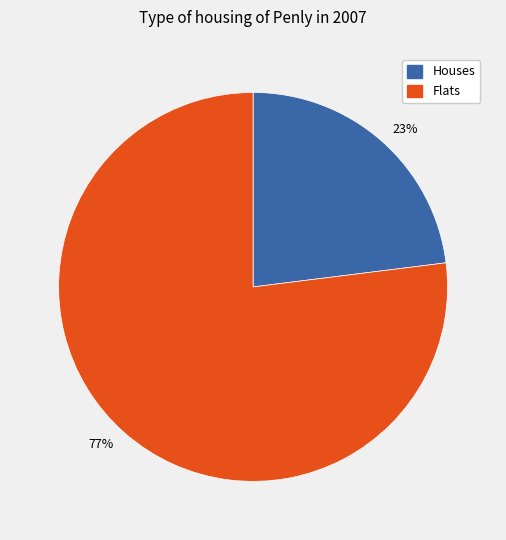

To the nearest percent, what is the difference between the largest and smallest slice percentages?

54%